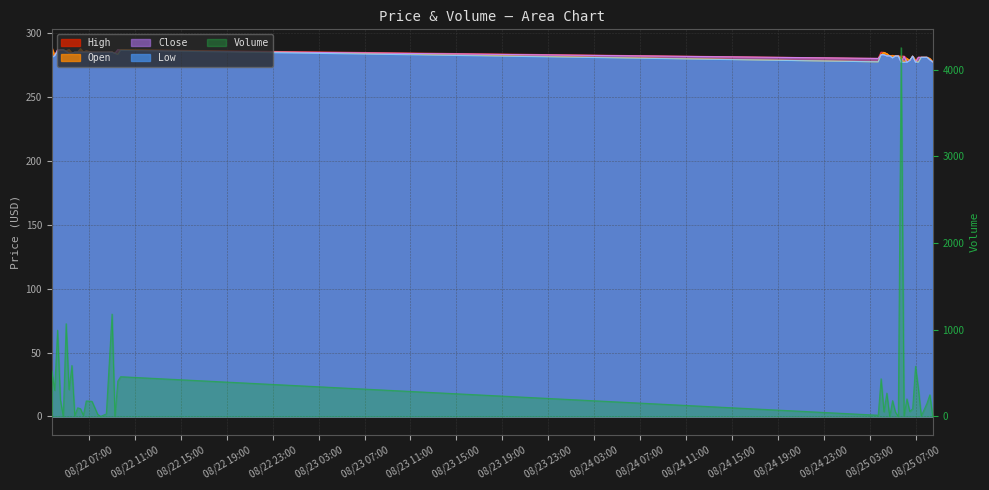

Where is the first local minimum for Open?

2025-08-22 04:00